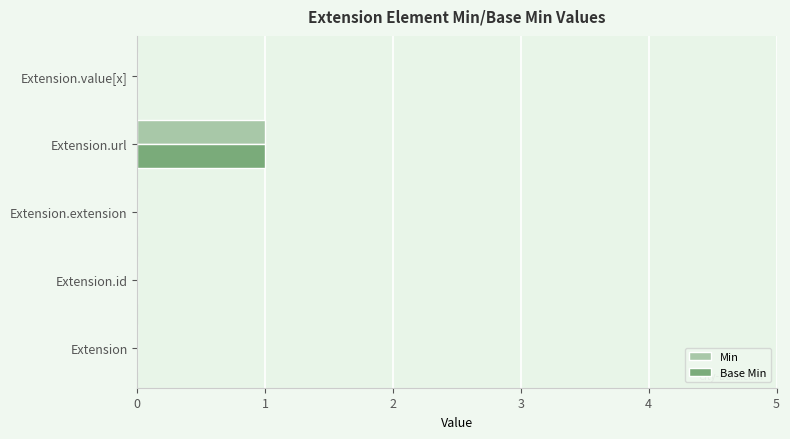

What is the maximum value shown in the chart?

1